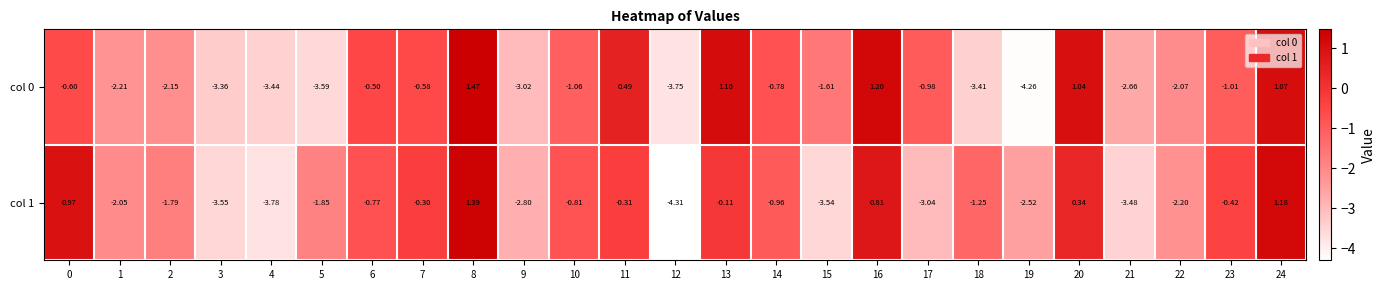

How many values in the col 0 series are below -1?

14